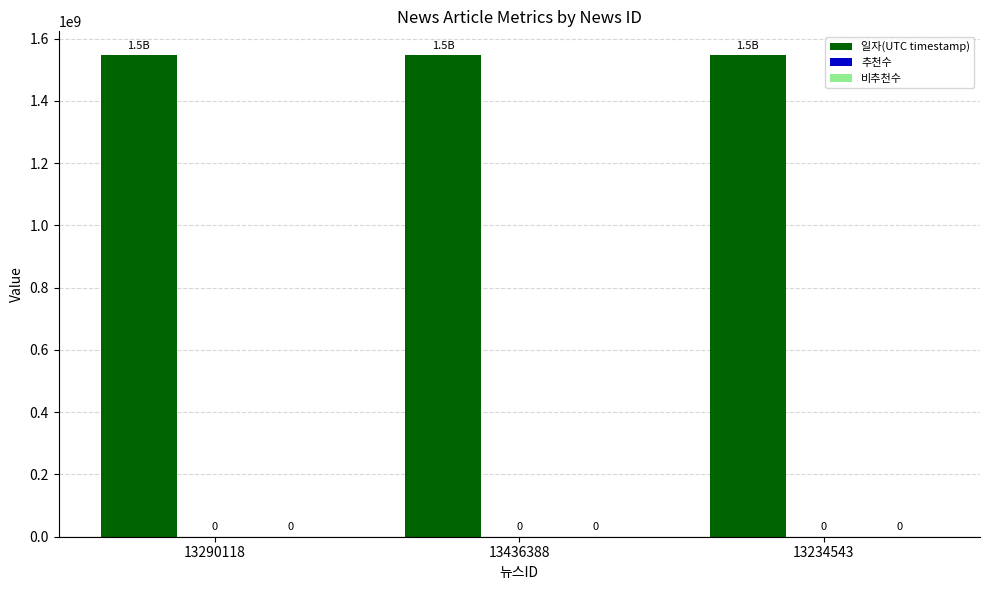

How many bars are there in total?

3